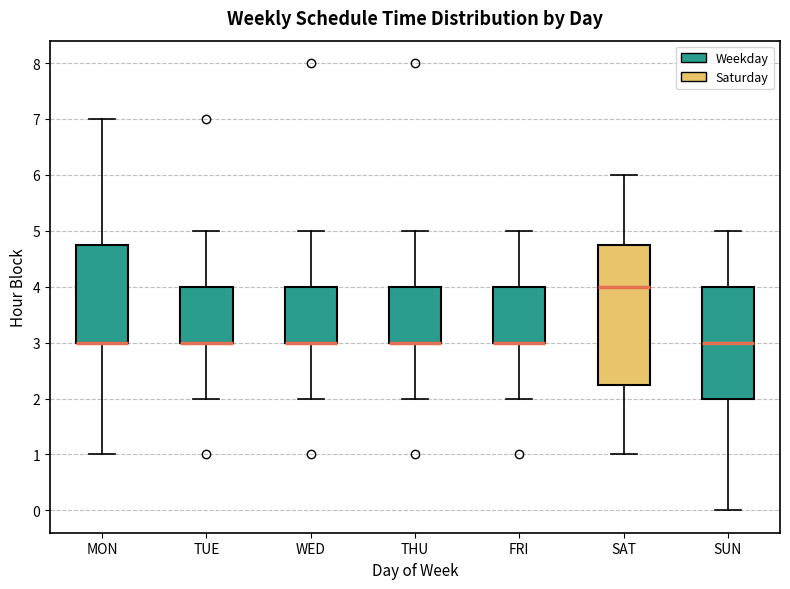

Which box is the tallest, from its lower edge to its upper edge?

SAT